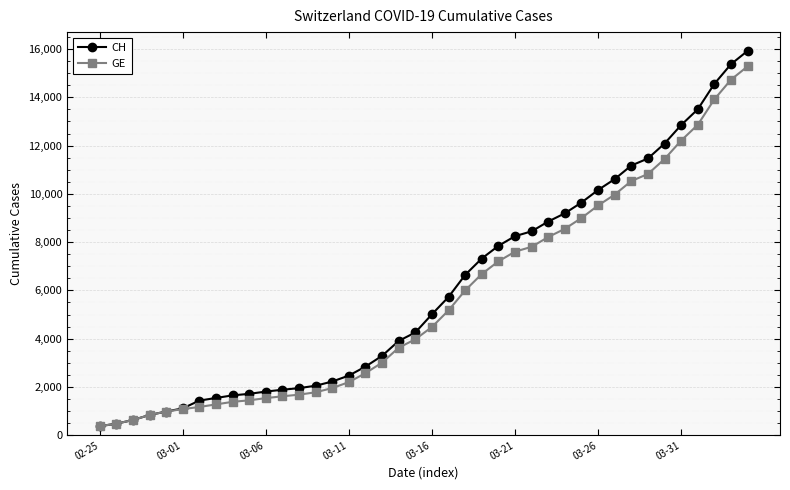

What is the value of the CH point at the 31st from the left?

10162